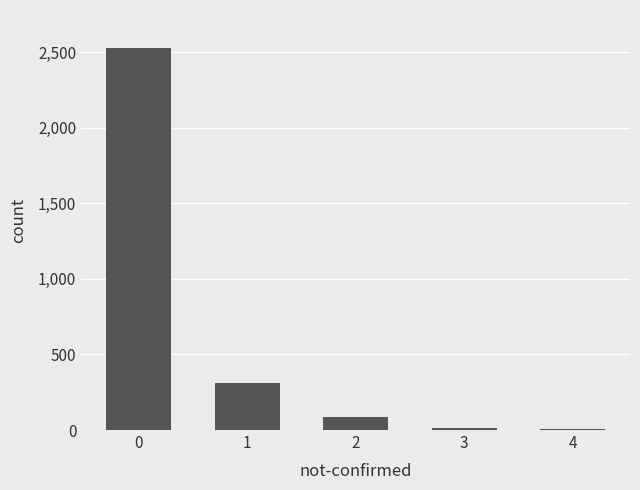

What is the maximum value shown in the chart?

2526